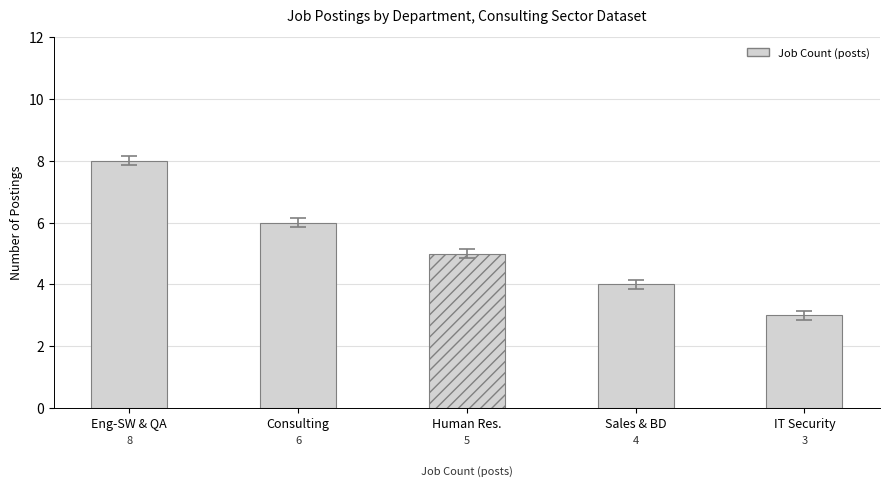

Reading left to right, transcribe all the data shown in this chart.

8	6	5	4	3